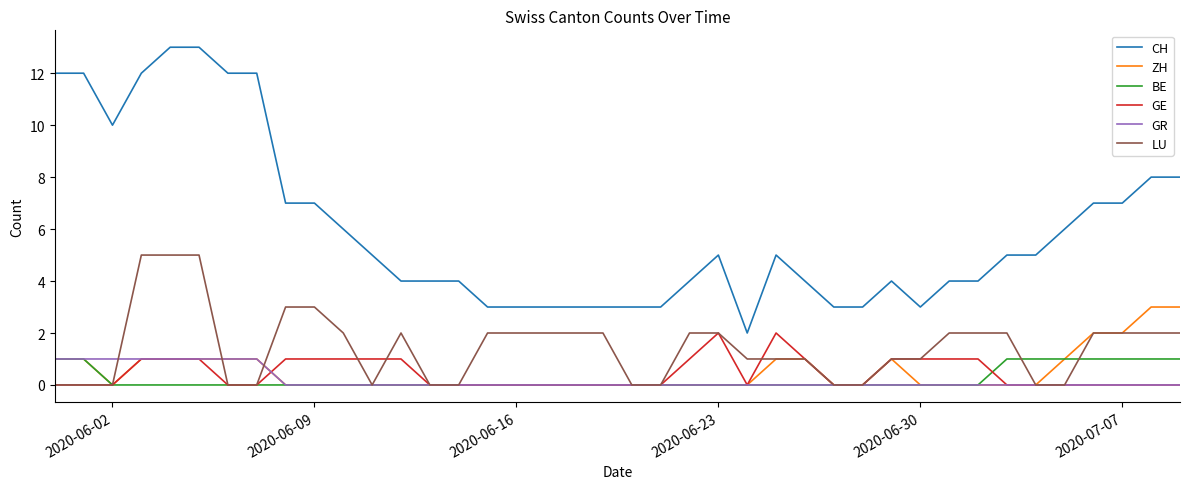

True or false: CH and BE cross at least once.

False